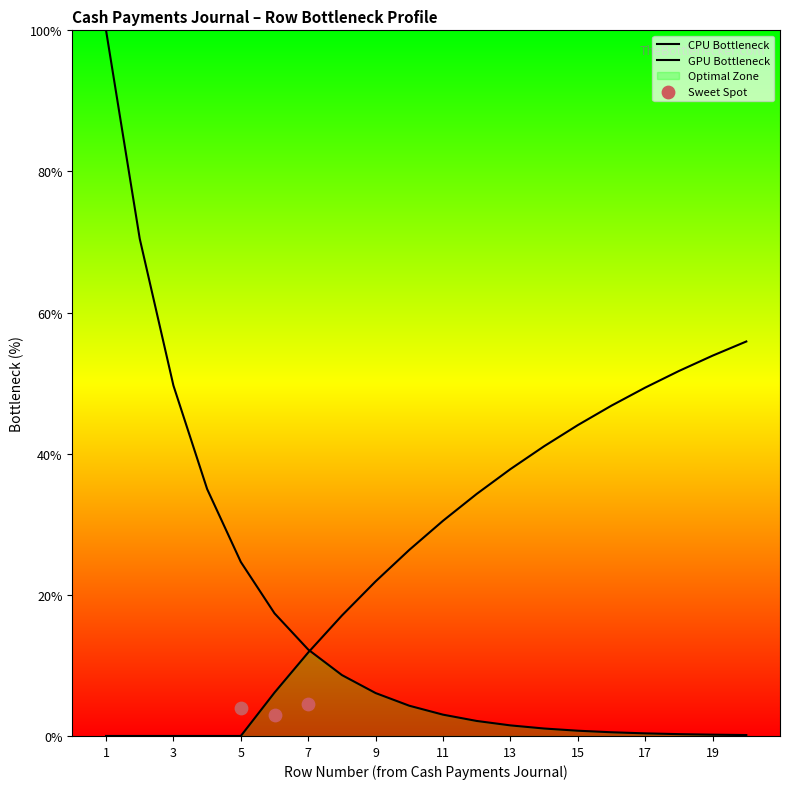

What is the change in value from 5 to 14?

+41.1